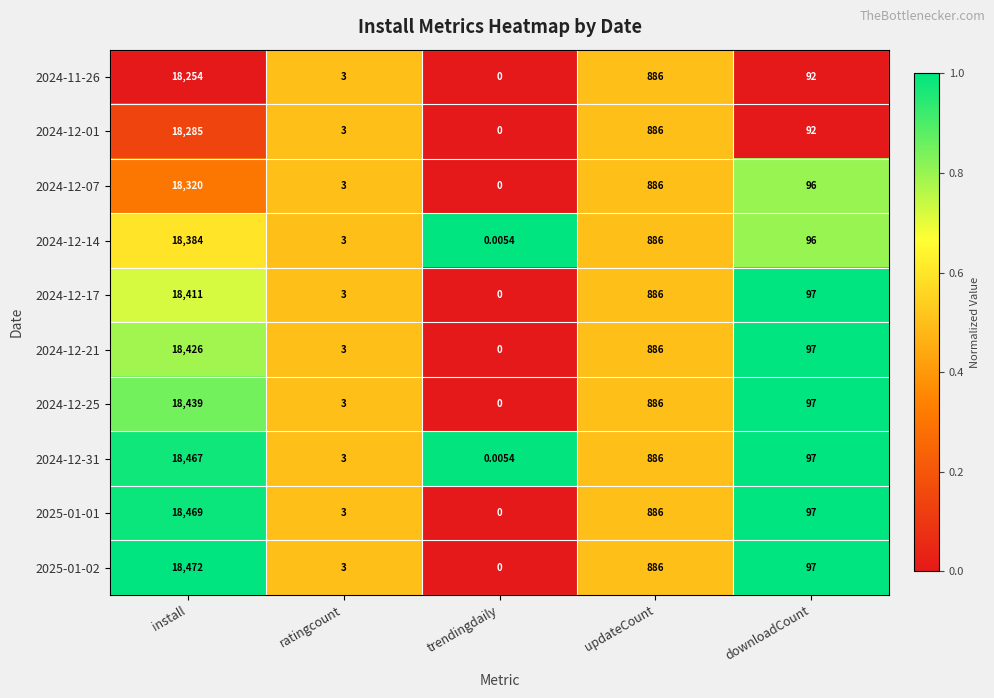

At which category does the chart reach its minimum across all series?

trendingdaily